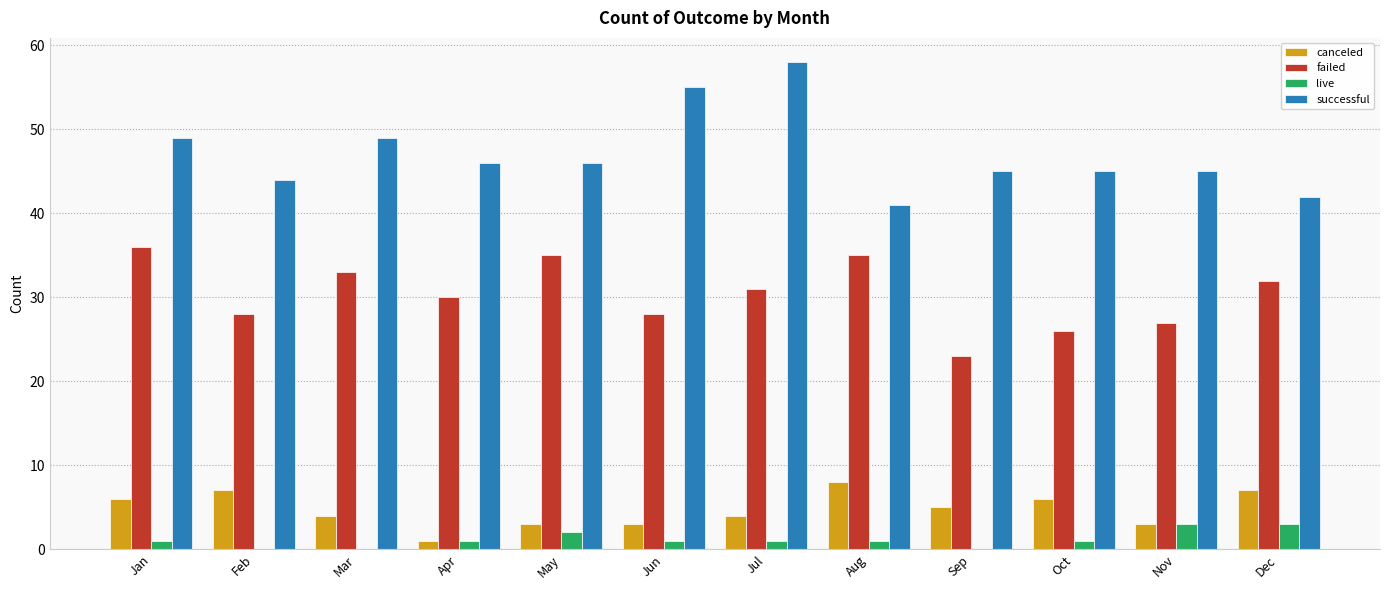

Which series has the largest total across all categories?

successful